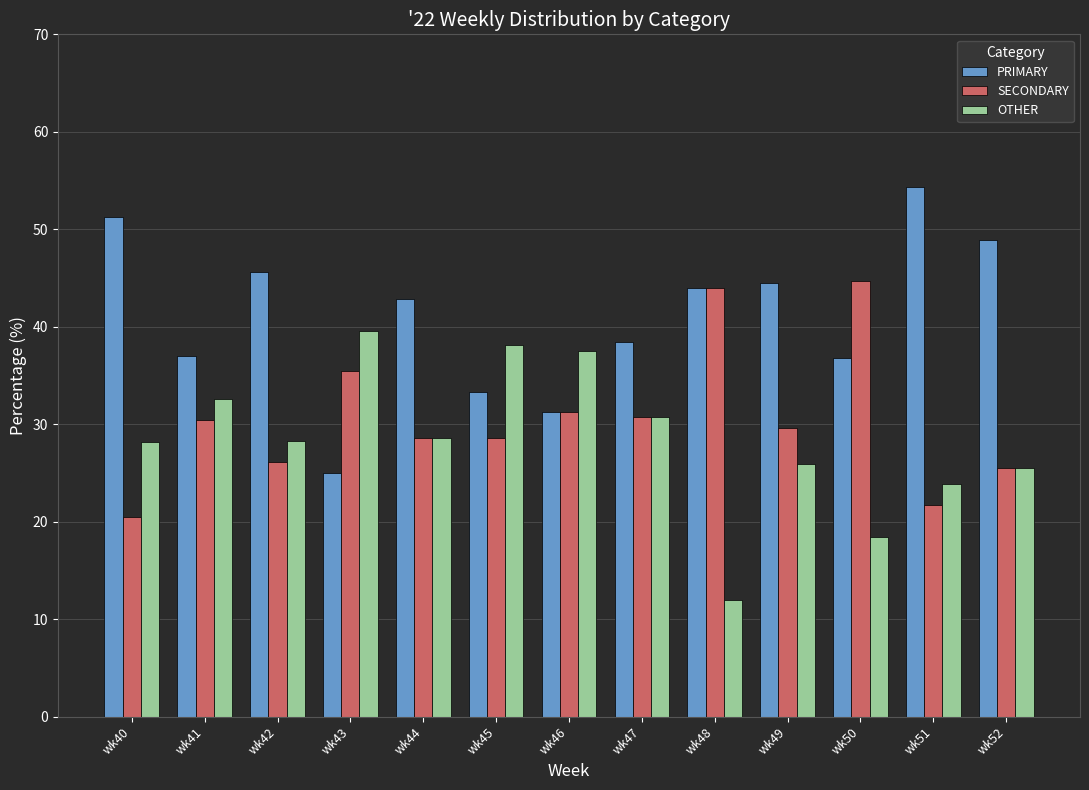

What are all the series names shown in the legend?

PRIMARY, SECONDARY, OTHER